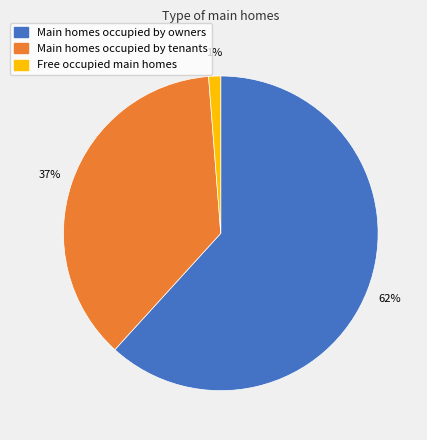

To the nearest percent, what is the average slice percentage?

33%